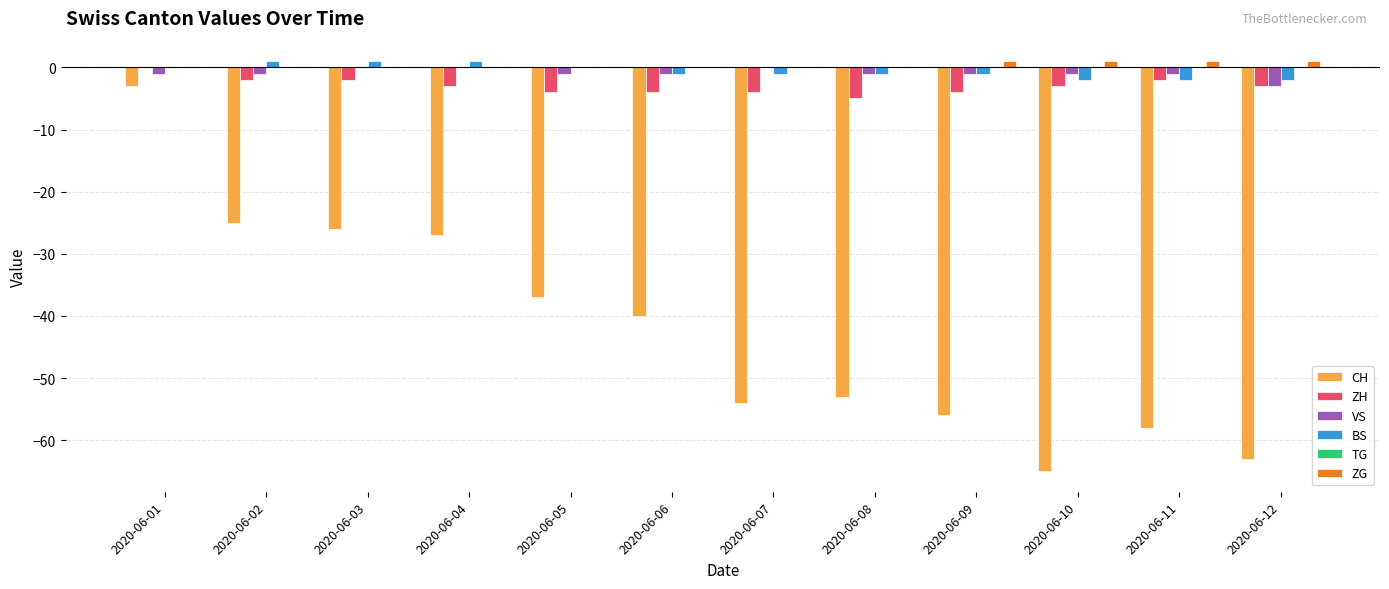

The ZG series shows 0 at 2020-06-02. True or false?

True